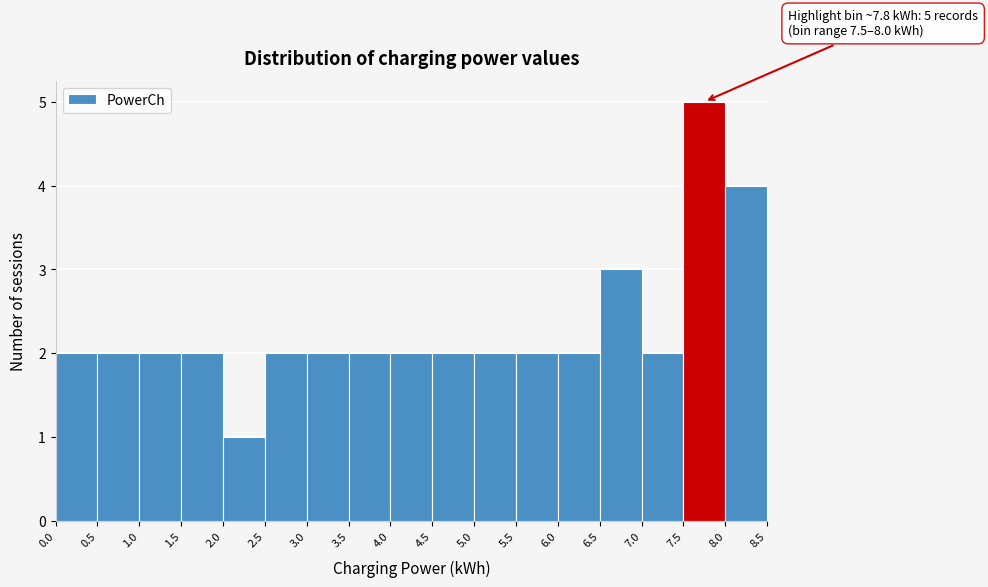

Over which range of the x-axis is the bar tallest?

7.5 to 8.0